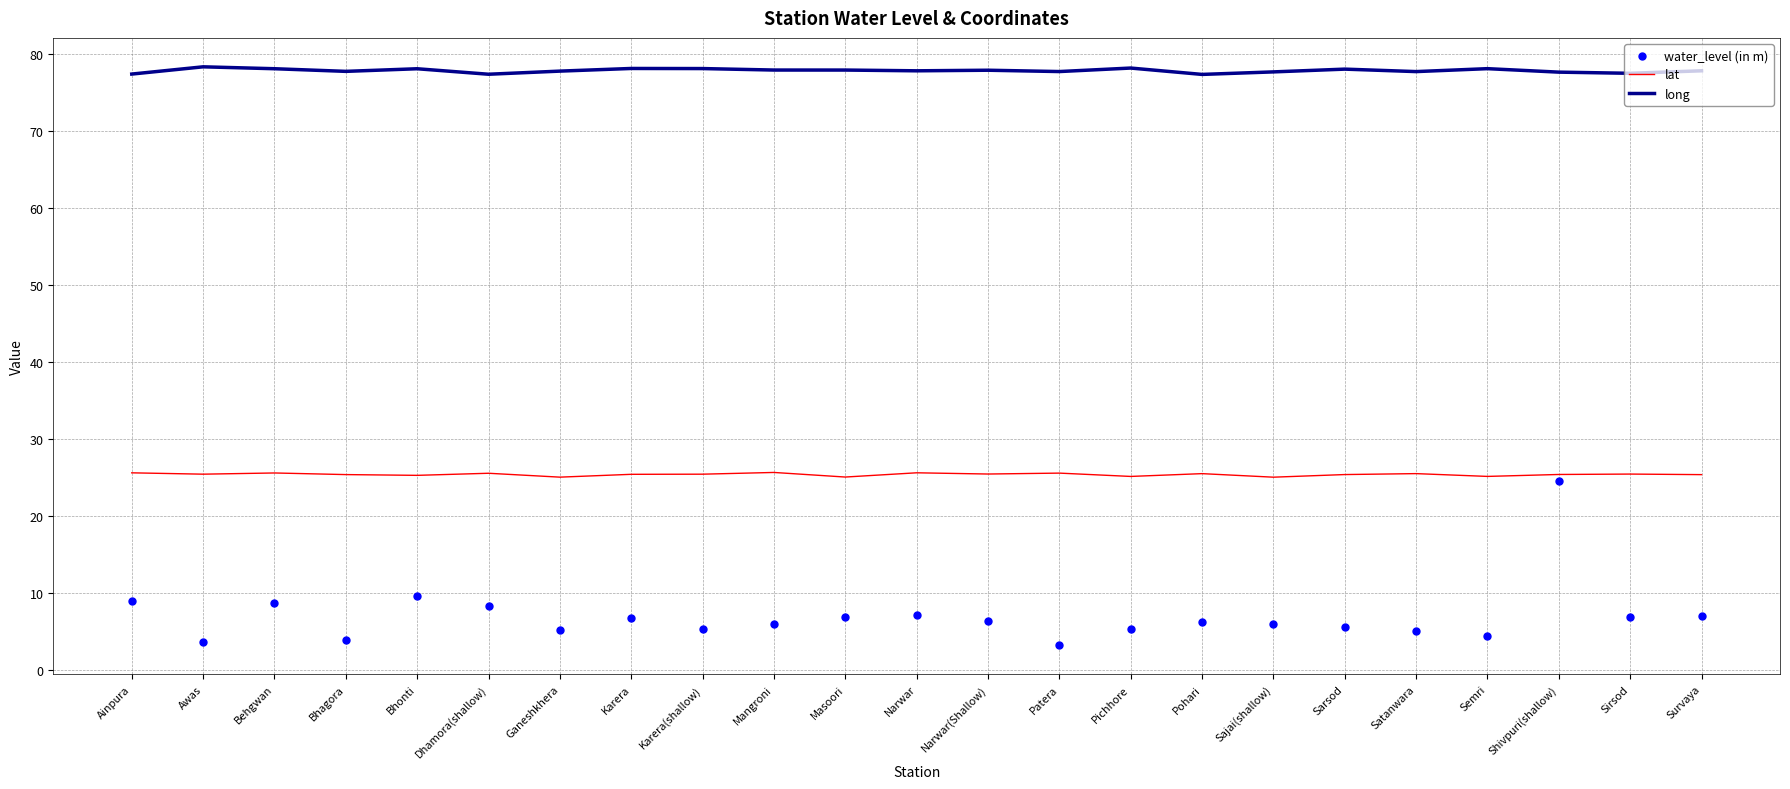

What are all the series names shown in the legend?

lat, long, water_level (in m)